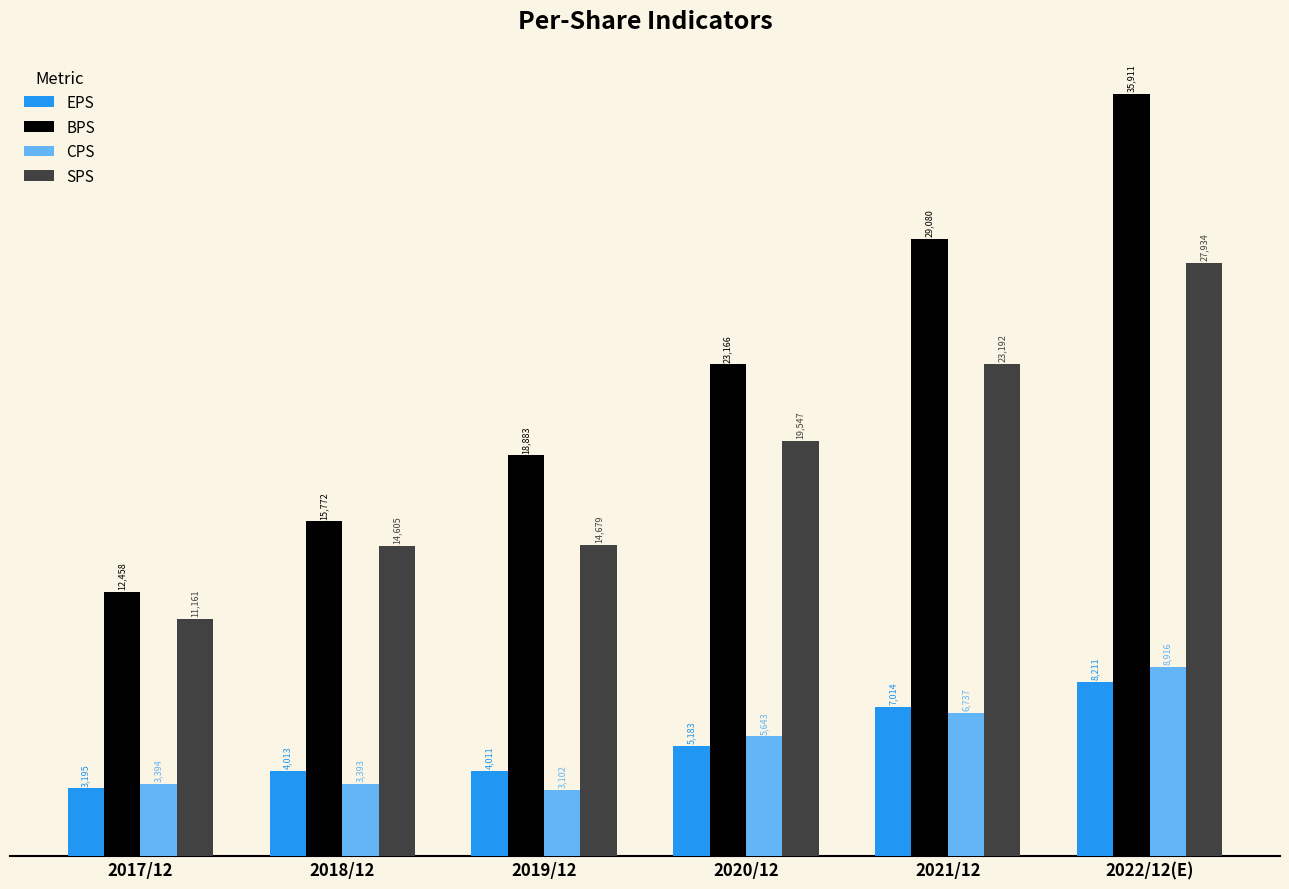

Reading left to right, what are all the values shown in this chart?

EPS: 2017/12=3195	2018/12=4013	2019/12=4011	2020/12=5183	2021/12=7014	2022/12(E)=8211
BPS: 2017/12=12458	2018/12=15772	2019/12=18883	2020/12=23166	2021/12=29080	2022/12(E)=35911
CPS: 2017/12=3394	2018/12=3393	2019/12=3102	2020/12=5643	2021/12=6737	2022/12(E)=8916
SPS: 2017/12=11161	2018/12=14605	2019/12=14679	2020/12=19547	2021/12=23192	2022/12(E)=27934